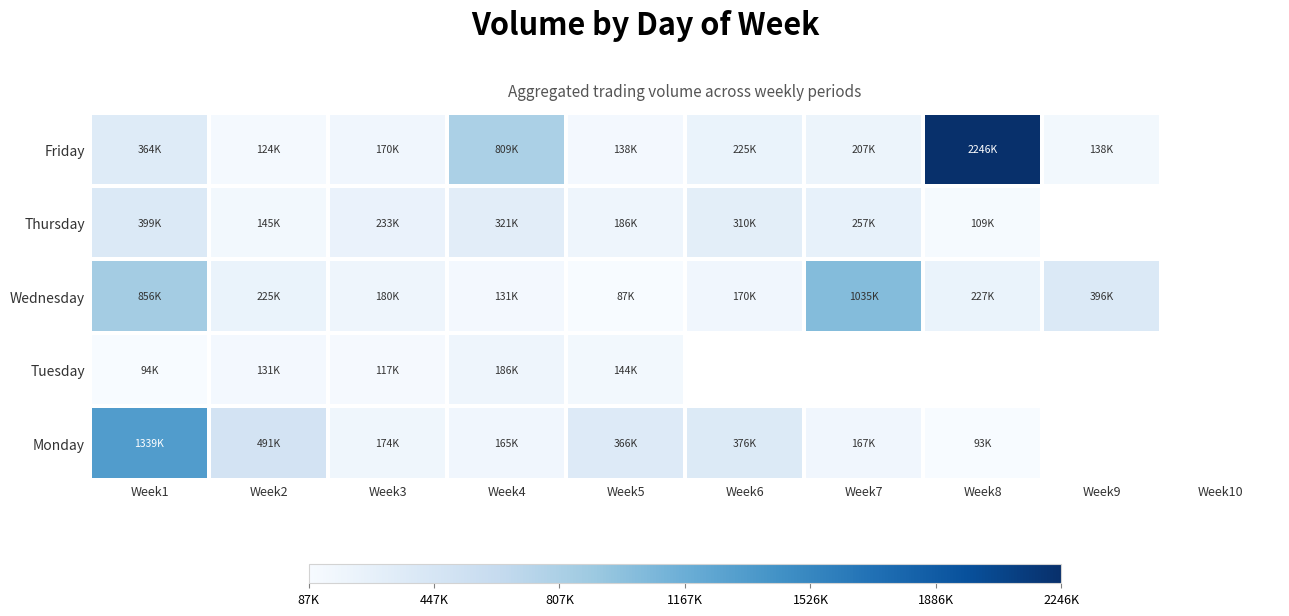

List the series in order of their peak value, lowest first.

Tuesday, Thursday, Wednesday, Monday, Friday